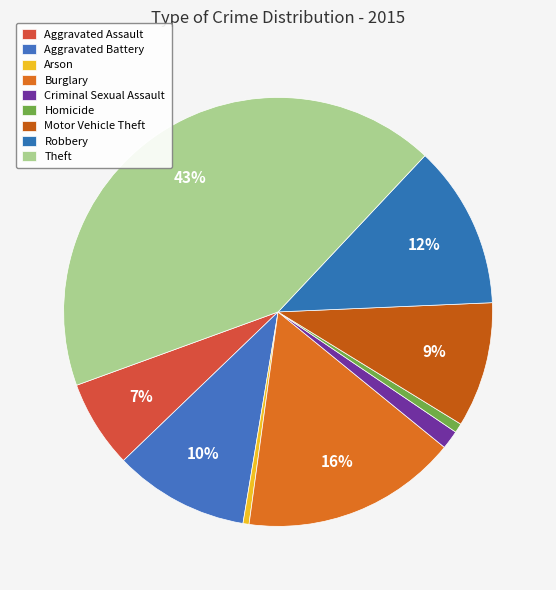

How many slices are in this pie chart?

9